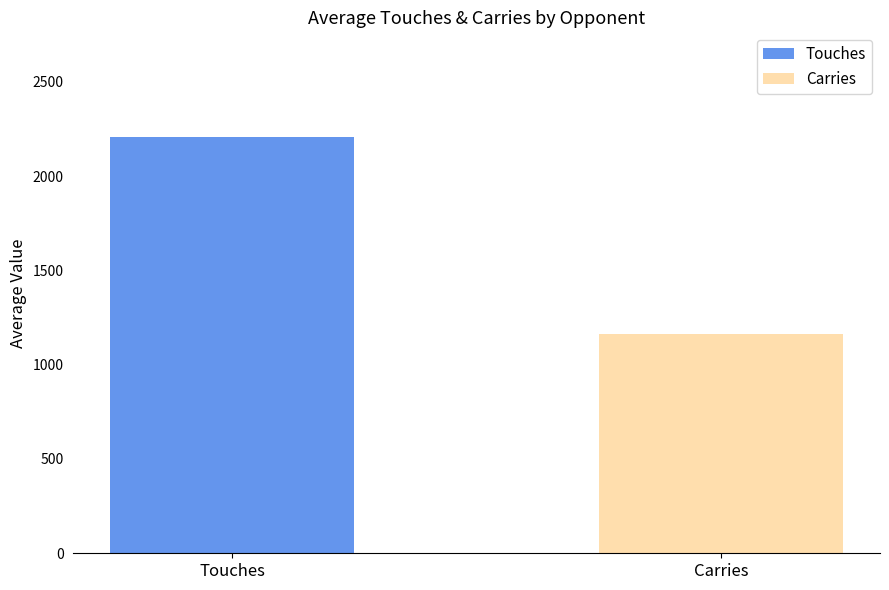

Rank the series by their average value, from highest to lowest.

Touches, Carries